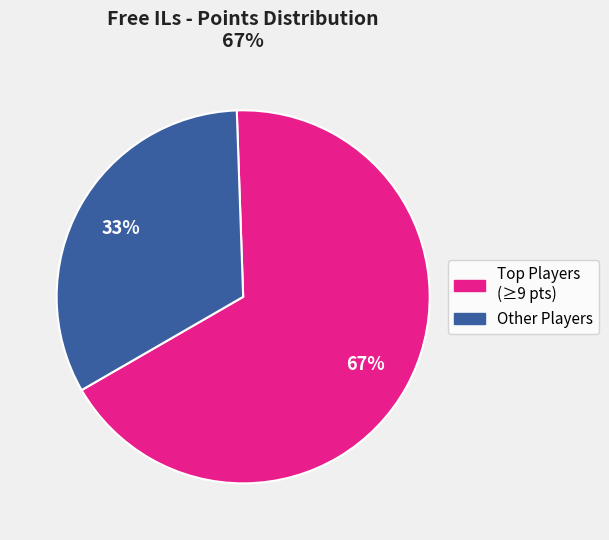

To the nearest percent, what is the difference between the largest and smallest slice percentages?

34%